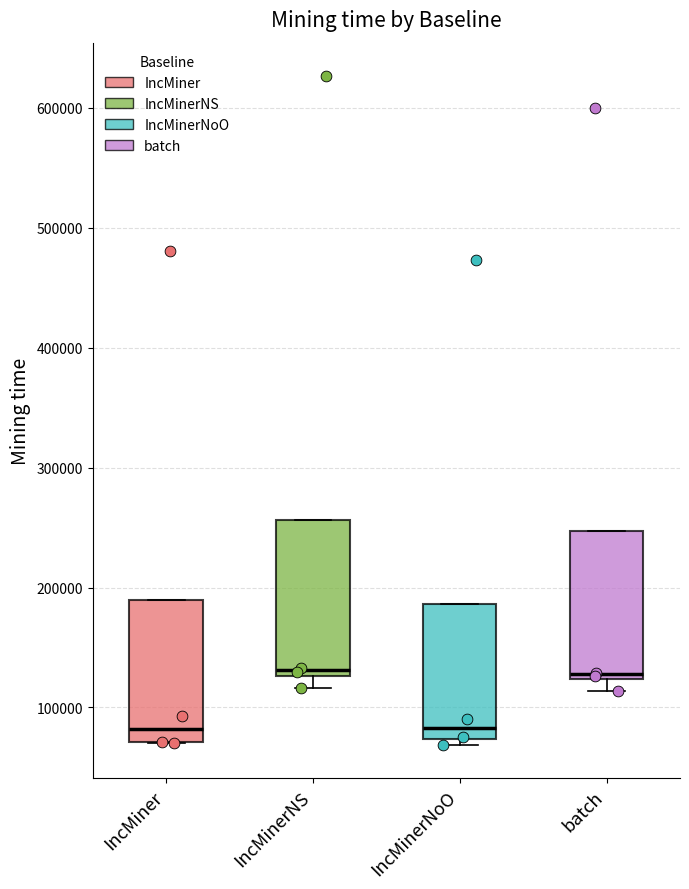

Where does the median line of the box for IncMiner sit on the y-axis? The values are not printed on the chart, so give them approximately, as read against the axis.

80000